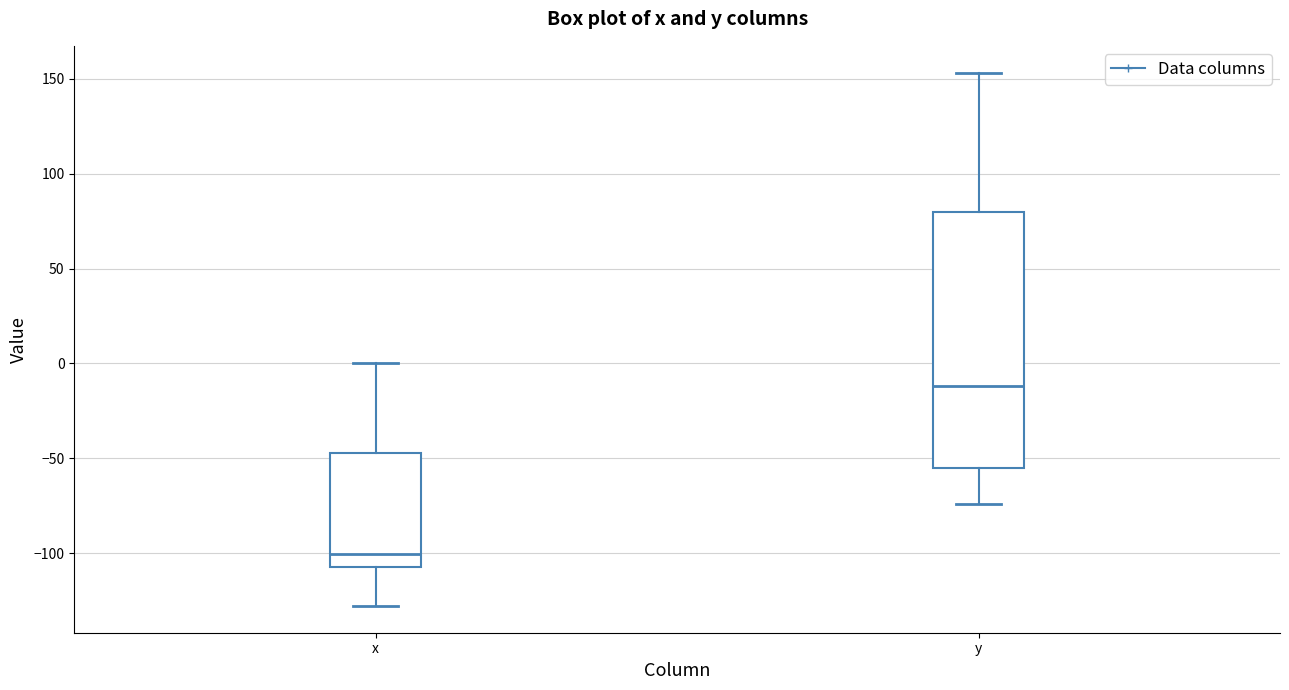

Which box has the highest median line?

y